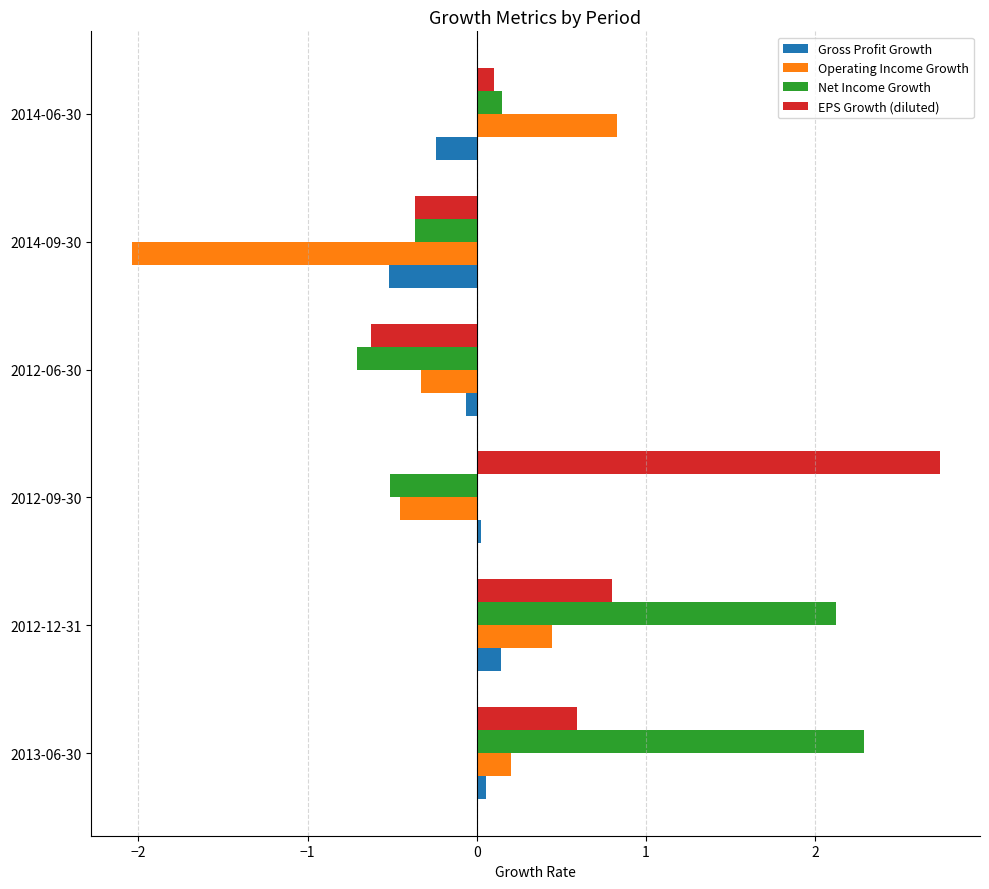

At which label is EPS Growth (diluted) closest to 1?

2012-12-31